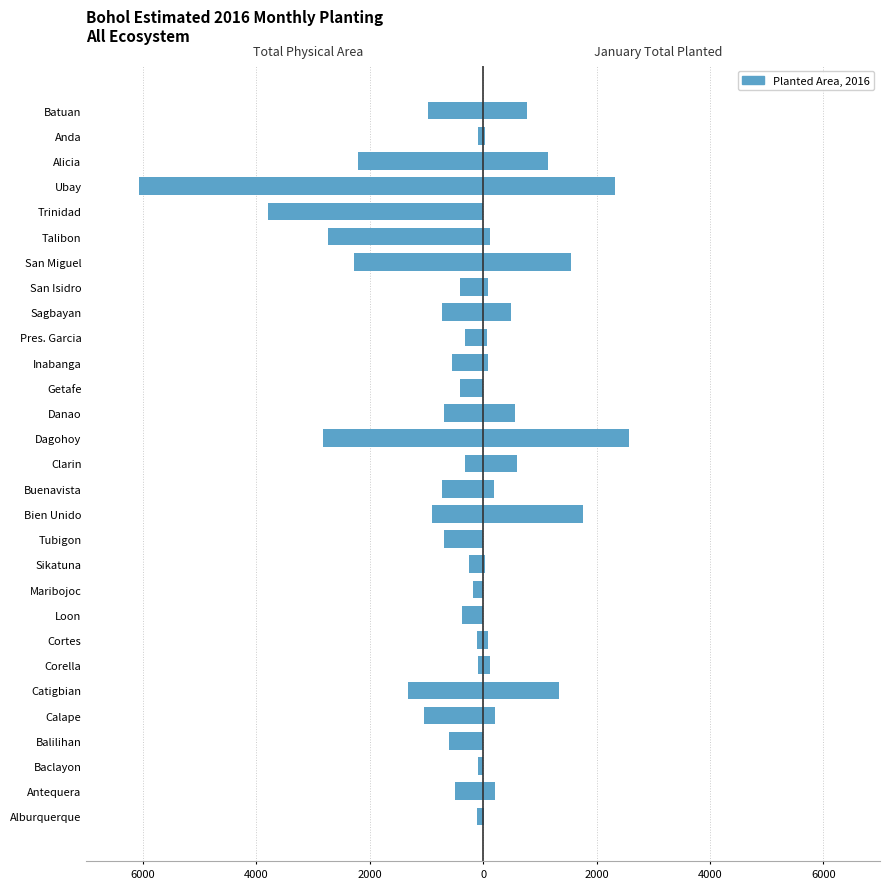

Rank the series by their average value, from highest to lowest.

January Total Planted (ha), Total Physical Area (ha)